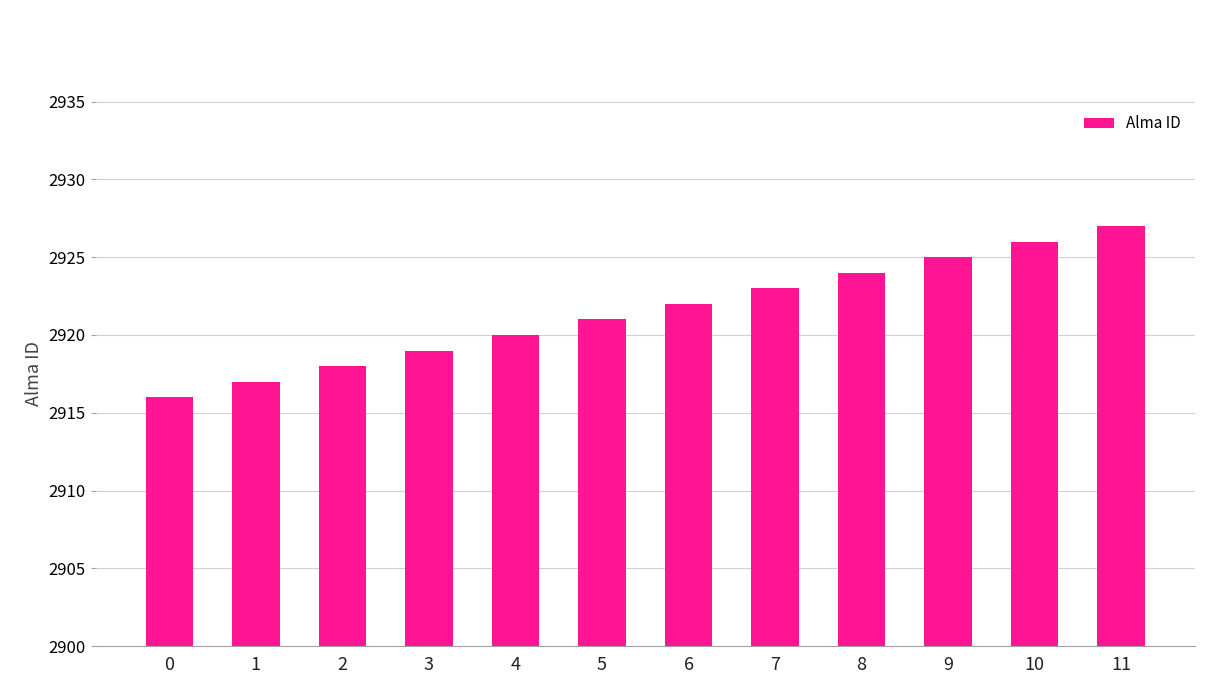

What value does the data have at 7, to the nearest 10?

2920